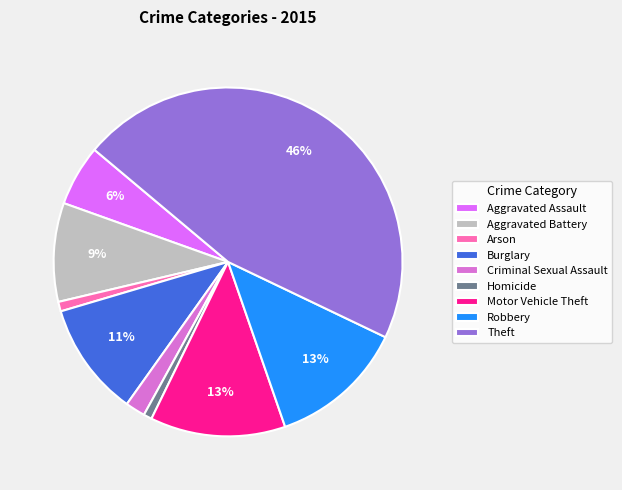

Does Homicide represent more than half of the total?

No